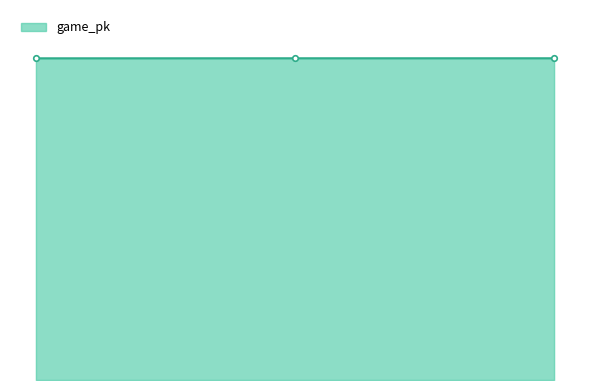

What is the minimum value shown in the chart?

778370